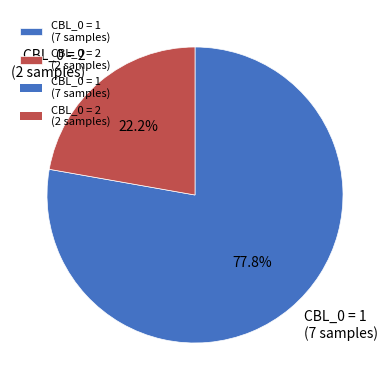

Is there a majority slice in this chart?

Yes